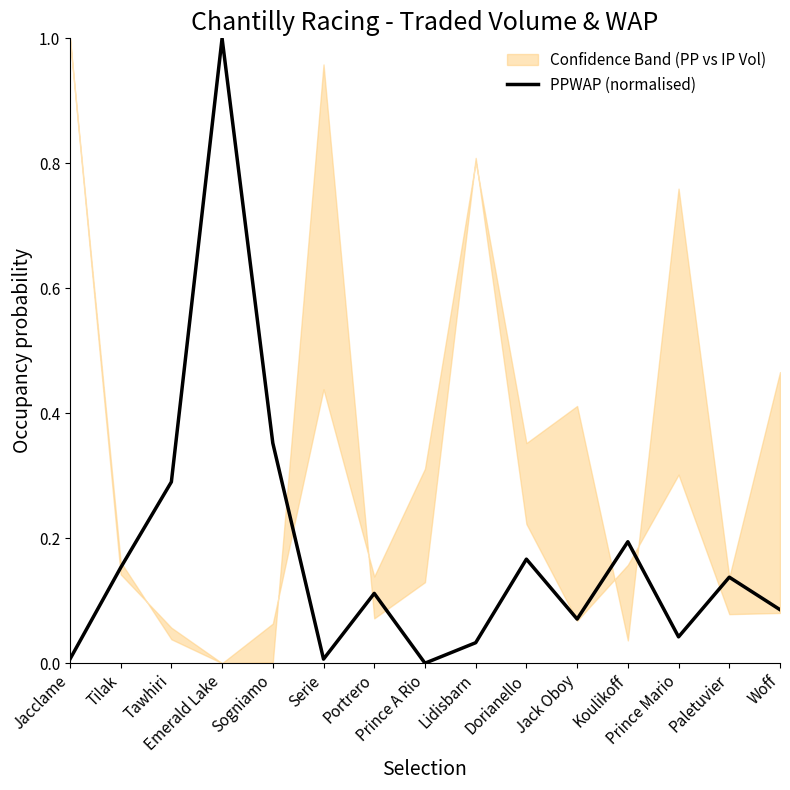

At which category does the data reach its first local valley?

Serie